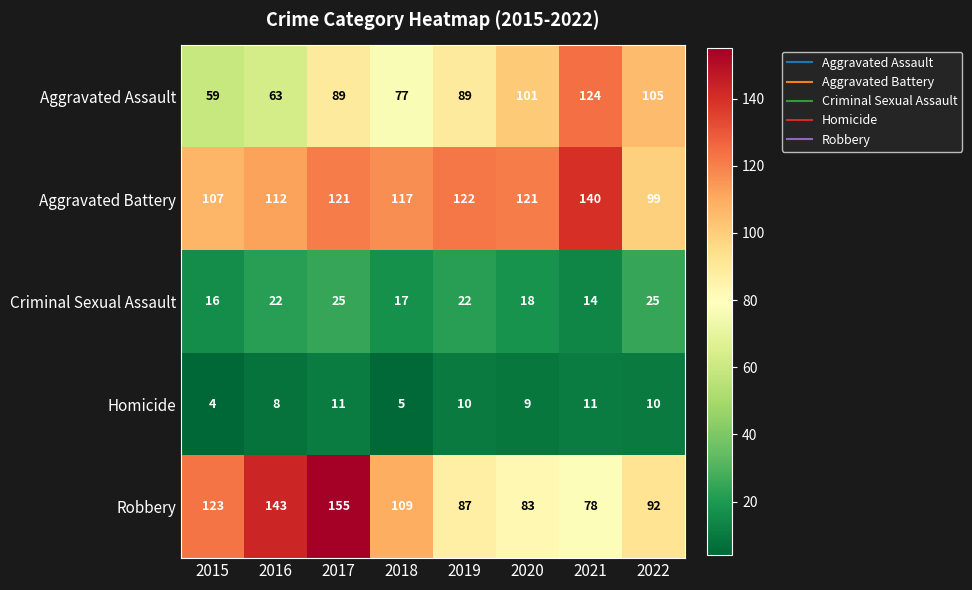

List the series in order of their peak value, highest first.

Robbery, Aggravated Battery, Aggravated Assault, Criminal Sexual Assault, Homicide